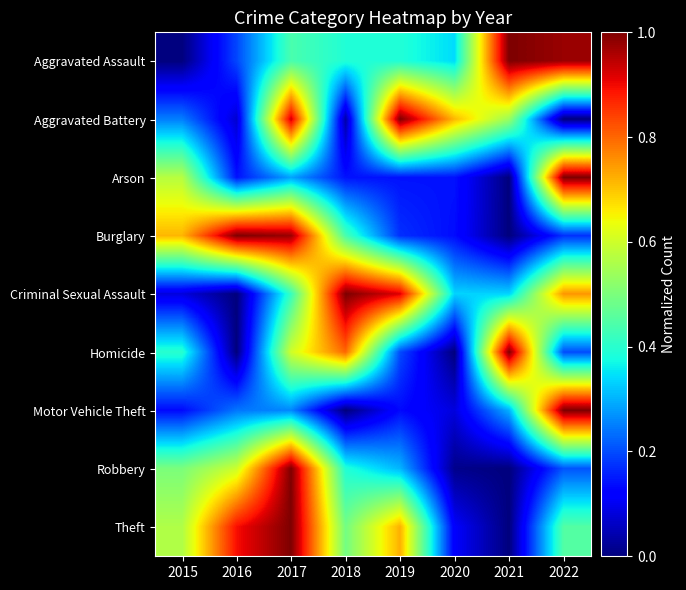

What is the spread (max minus min) of values at 2018?

1.0